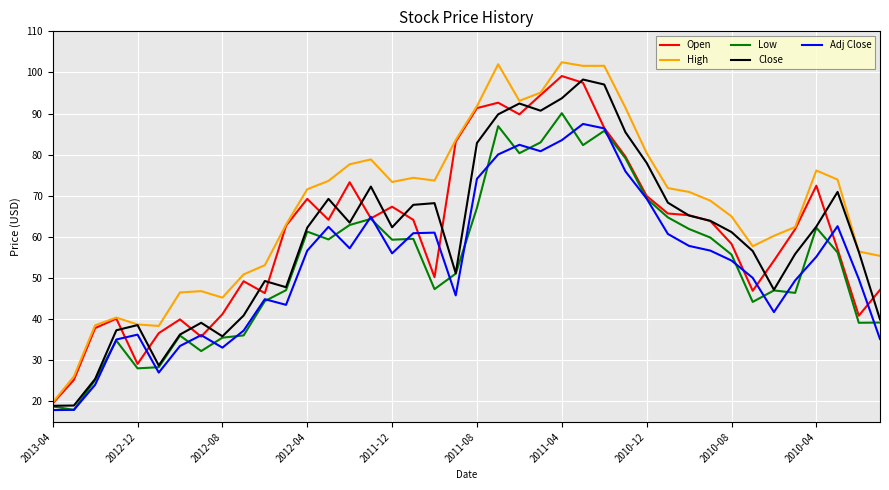

What is the minimum value shown in the chart?

17.9